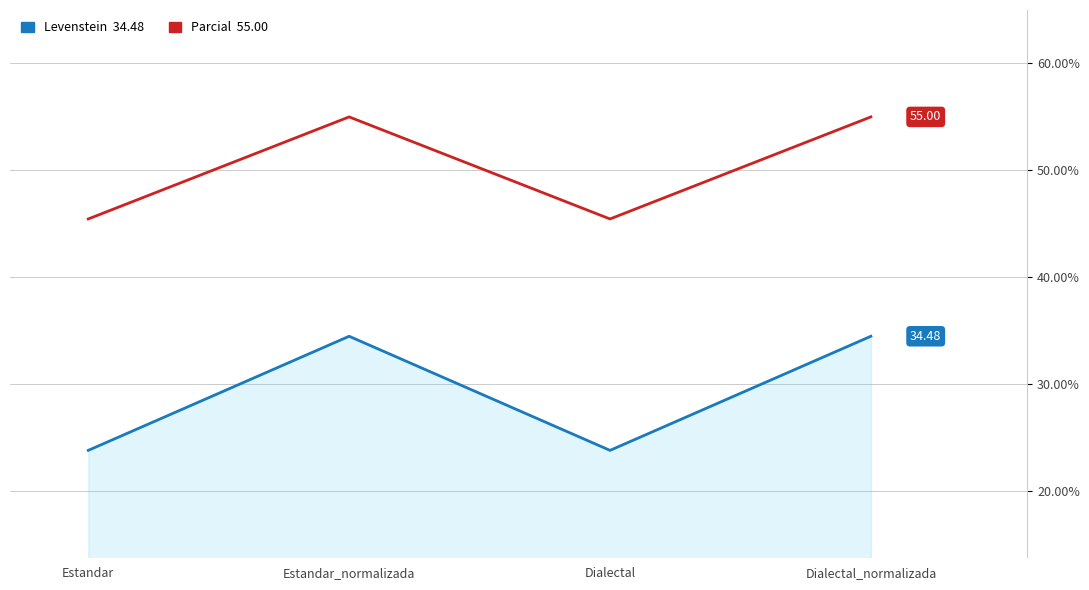

What is the spread (max minus min) of values at Dialectal?

21.6